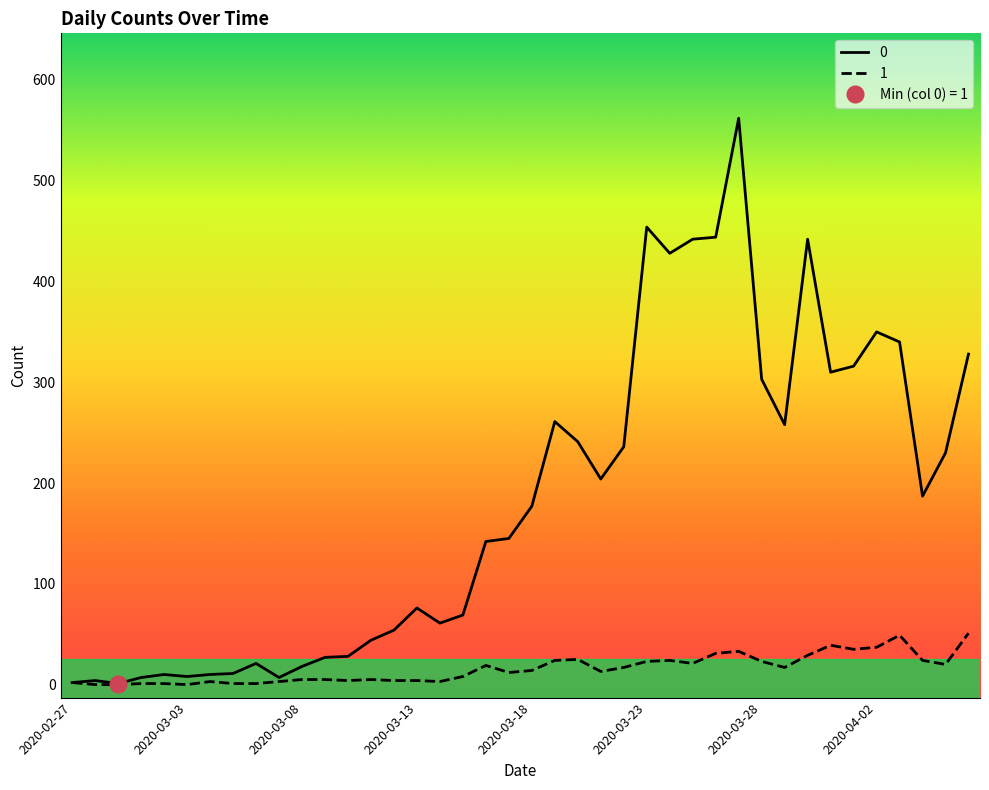

Where does the 0 series first go above 177?

2020-03-19